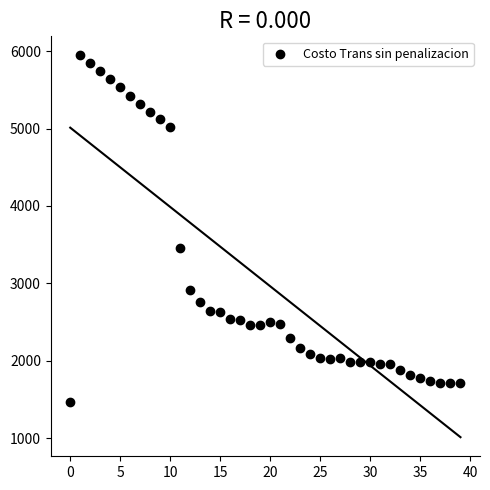

What Y value in the scatter plot is closest to 3707?

3458.9